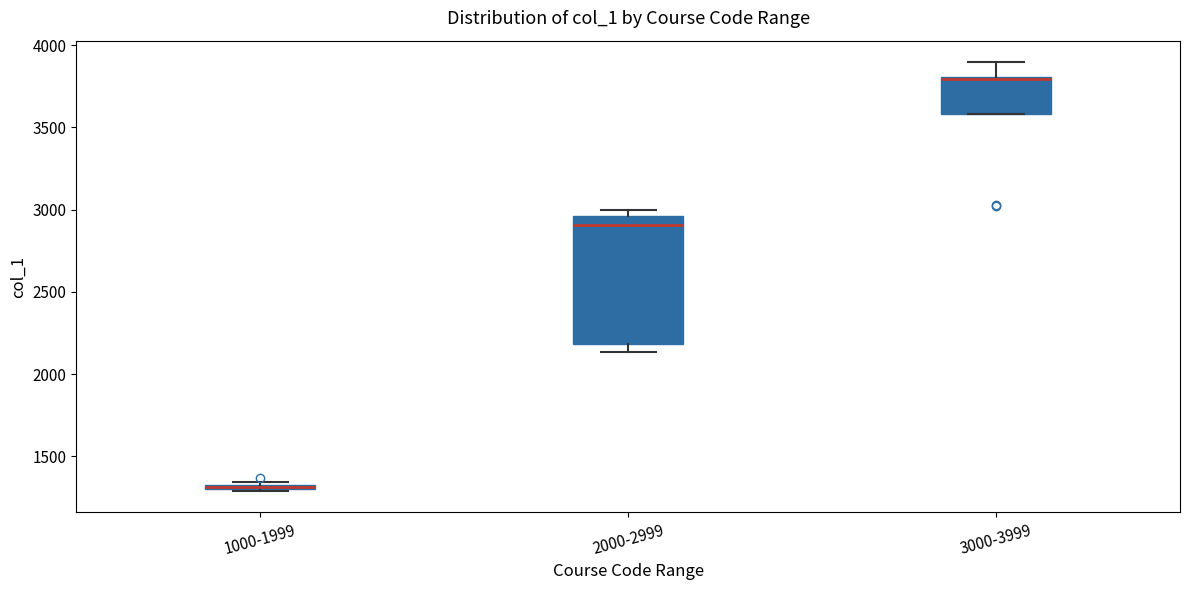

Where is the lower edge of the box for 1000-1999 on the y-axis? The values are not printed on the chart, so give them approximately, as read against the axis.

1300